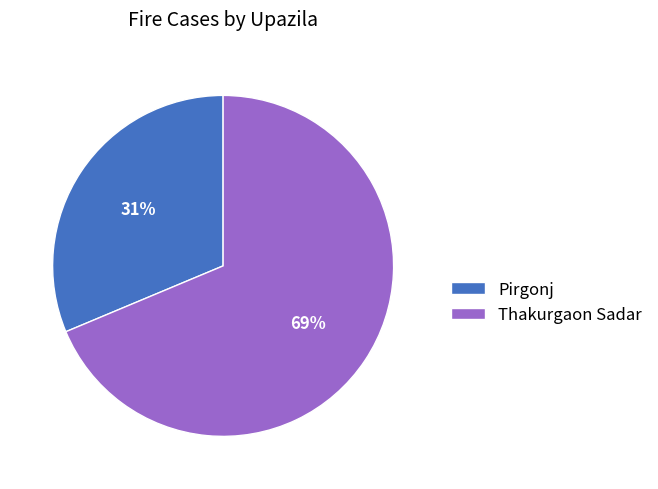

Combined, do Thakurgaon Sadar and Pirgonj account for over 50%?

Yes